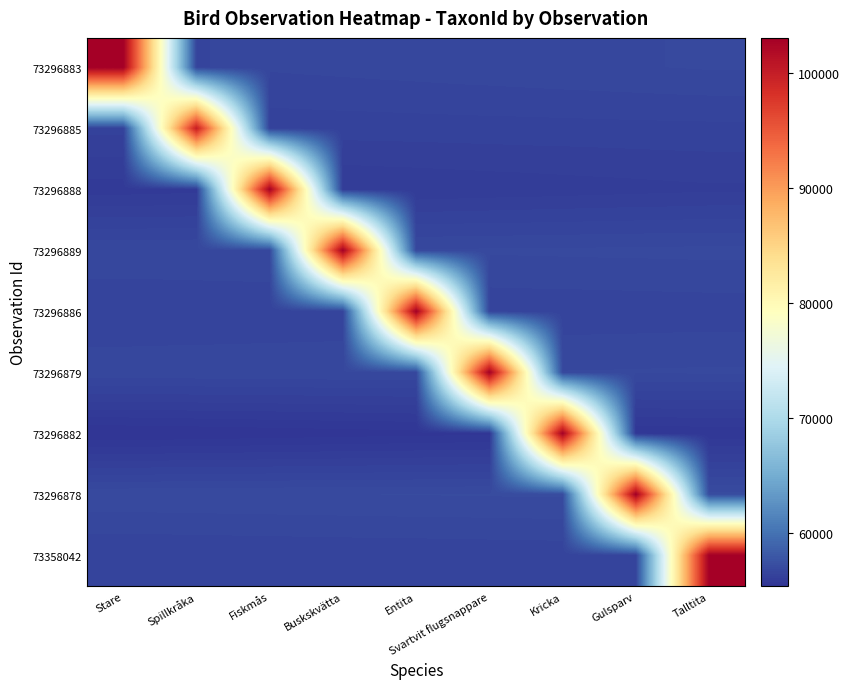

What is the difference between the highest and lowest values at Spillkråka?

44643